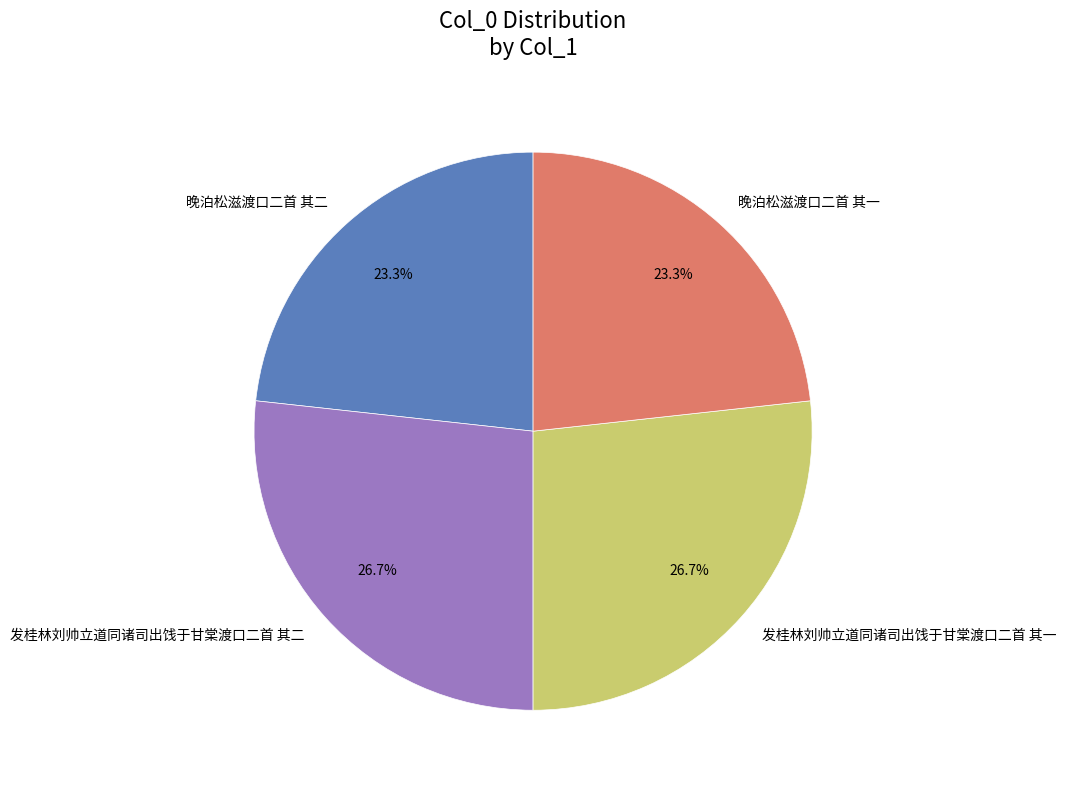

How much of the chart is everything except 晚泊松滋渡口二首 其二?

76.7%